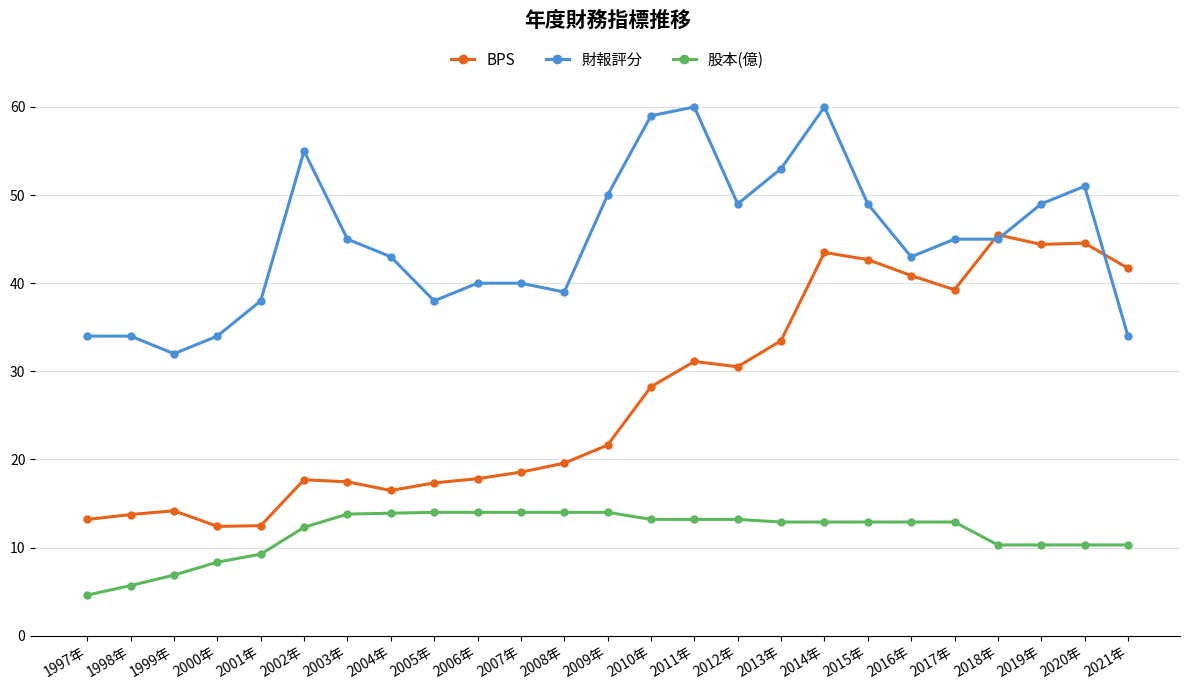

What is the highest value of the 財報評分 series?

60.0